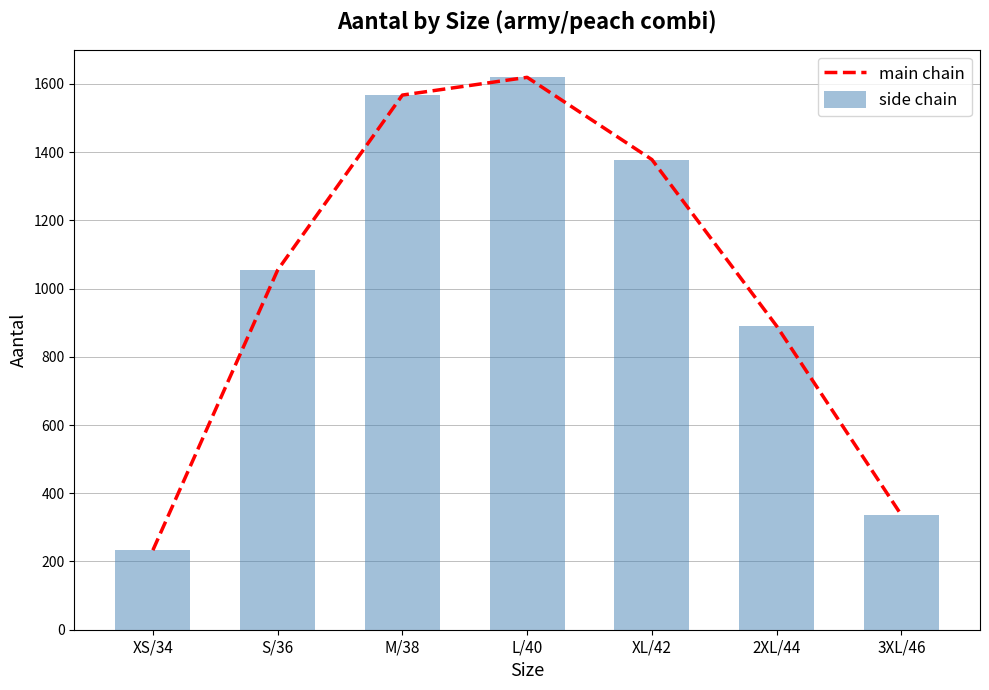

At which label is side chain closest to 926?

2XL/44